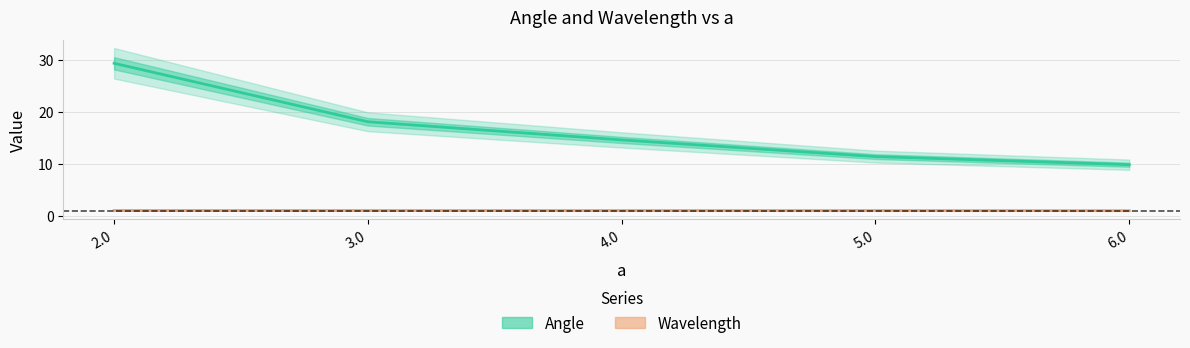

What is the approximate value of Angle at 5.0?

11.4